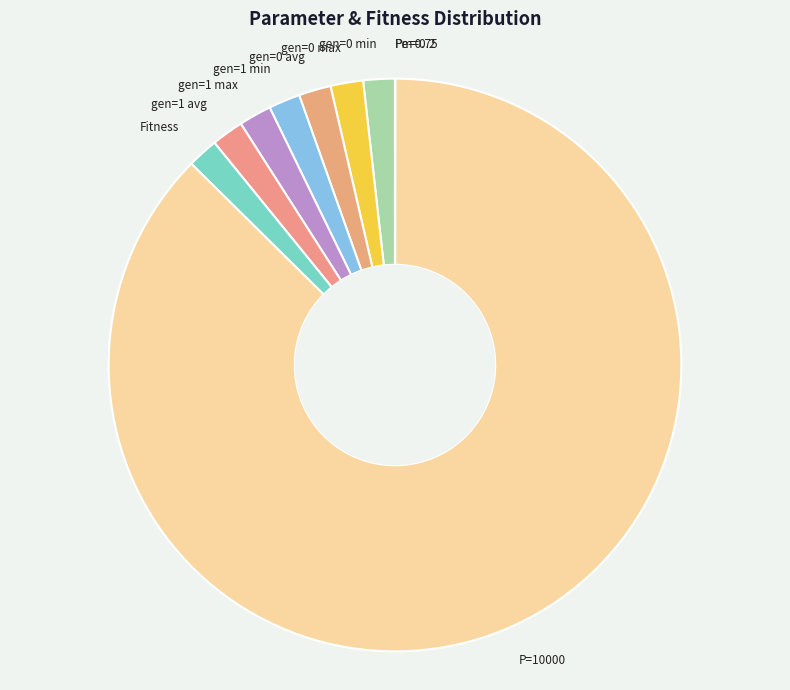

Which category has the biggest portion of the pie?

P=10000